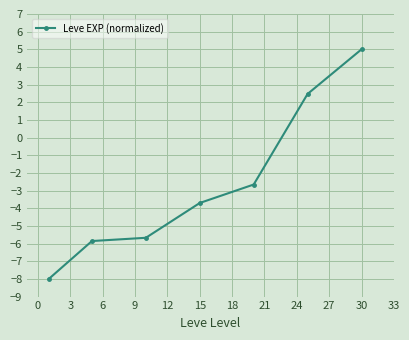

What is the smallest value displayed?

-8.0